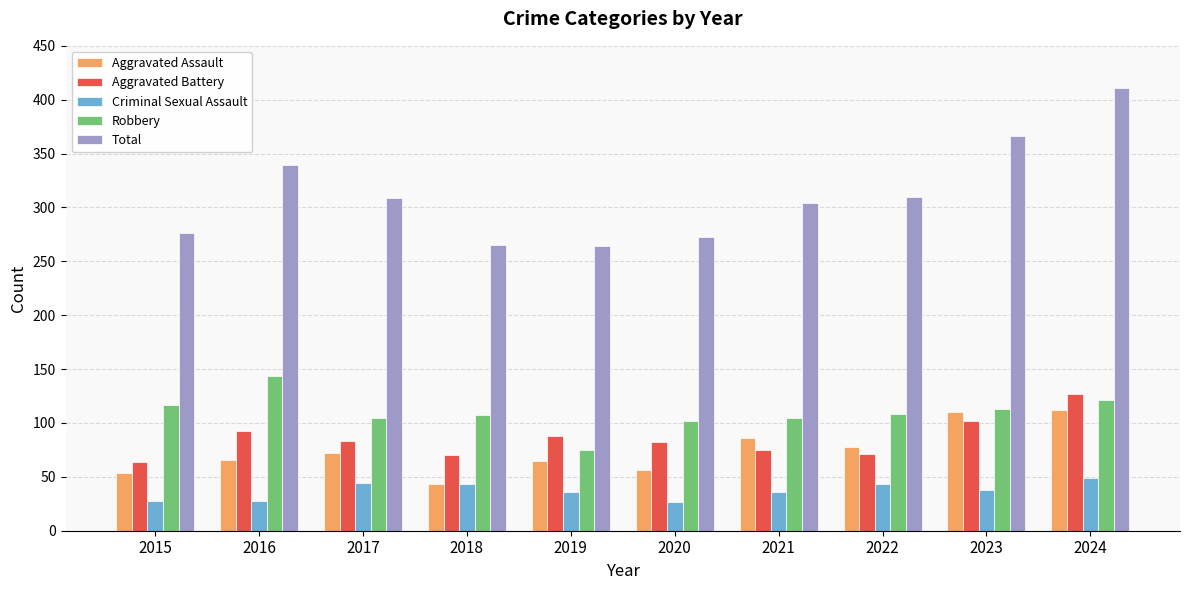

How many groups of bars are there?

10